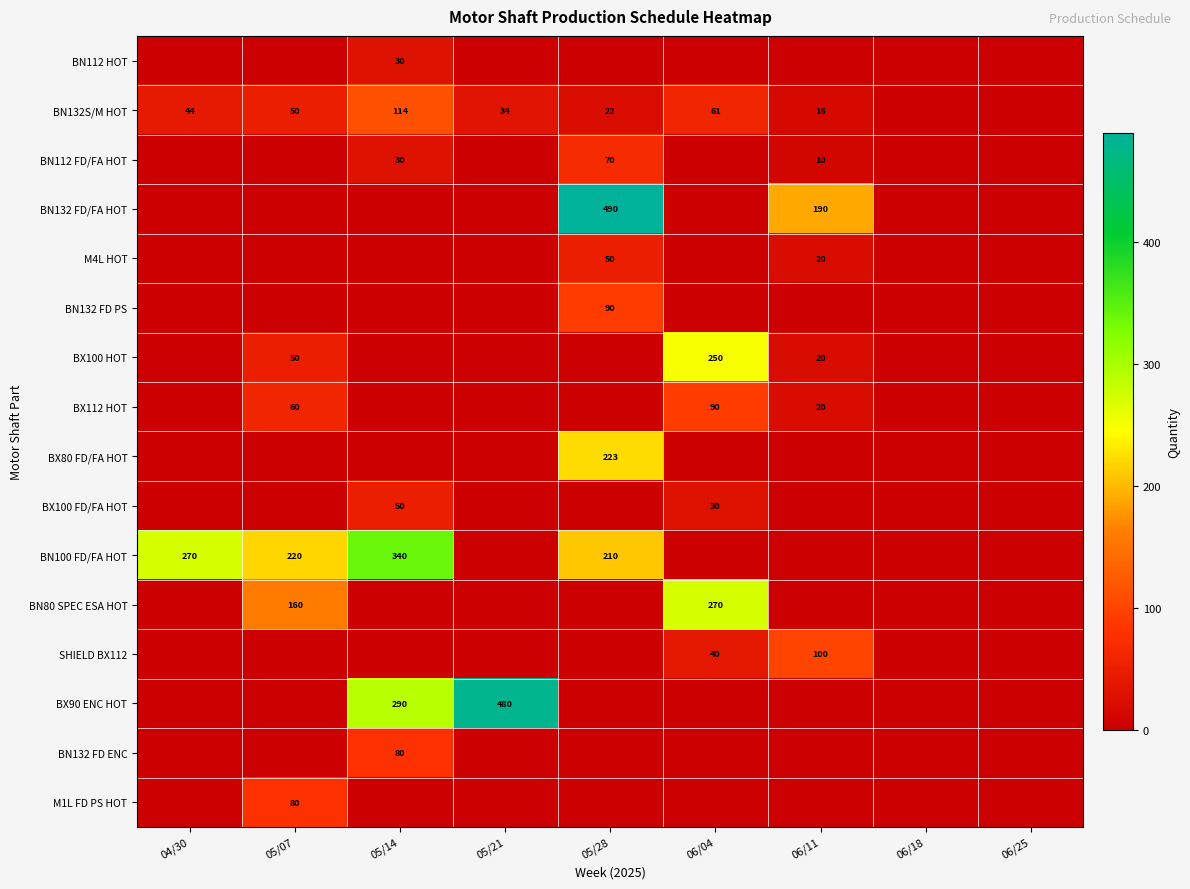

The value of SHIELD BX112 at 06/04 is 40. True or false?

True